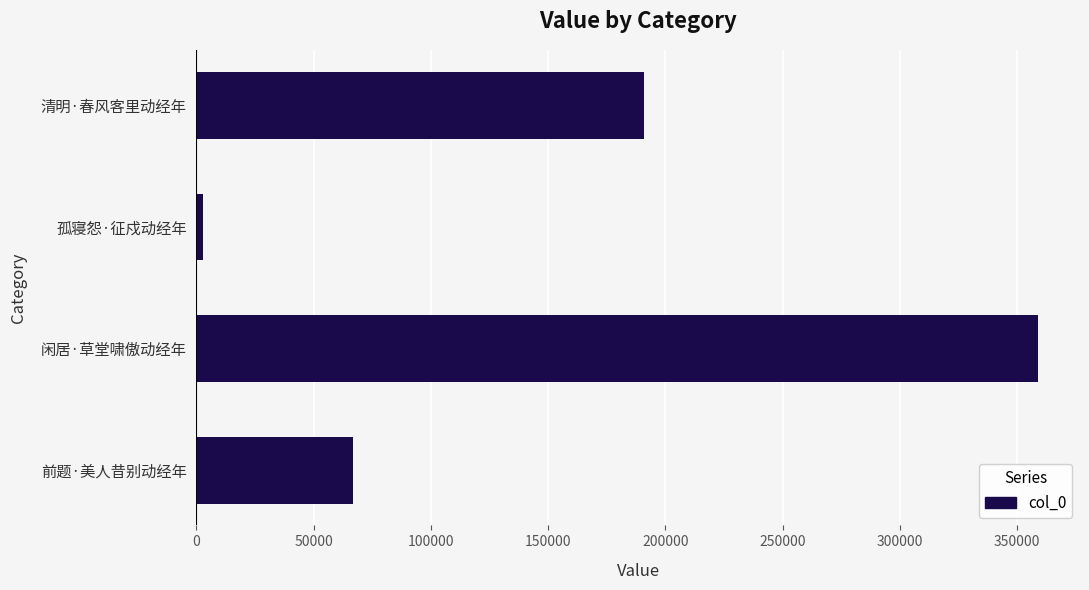

Which has a higher value, 闲居·草堂啸傲动经年 or 清明·春风客里动经年?

闲居·草堂啸傲动经年